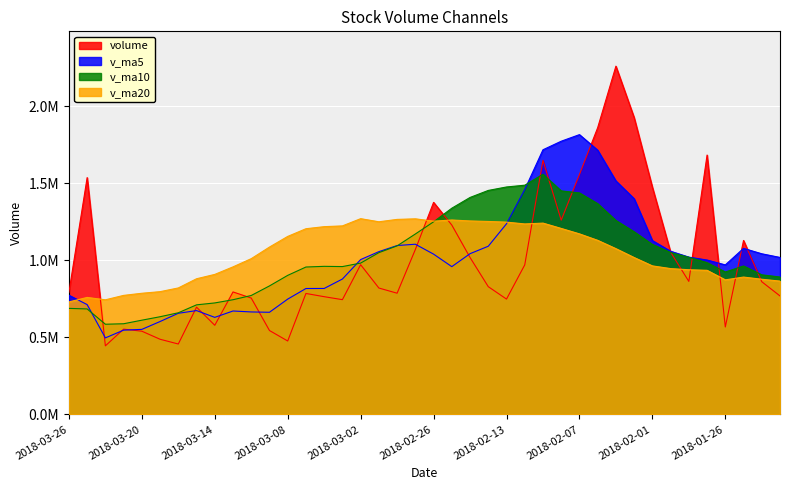

What is the total value across all series at 2018-03-06?

3762461.4